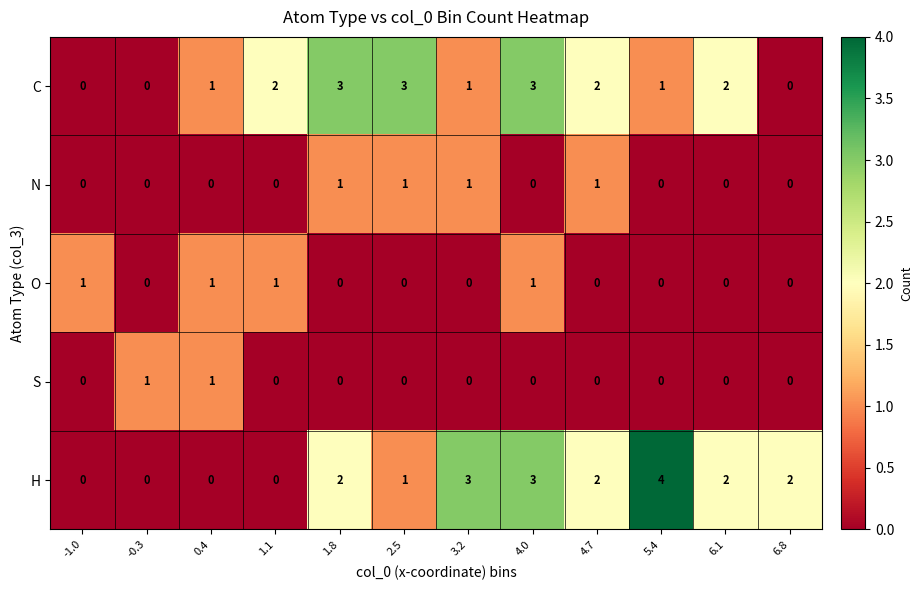

Which series has the widest spread of values?

H